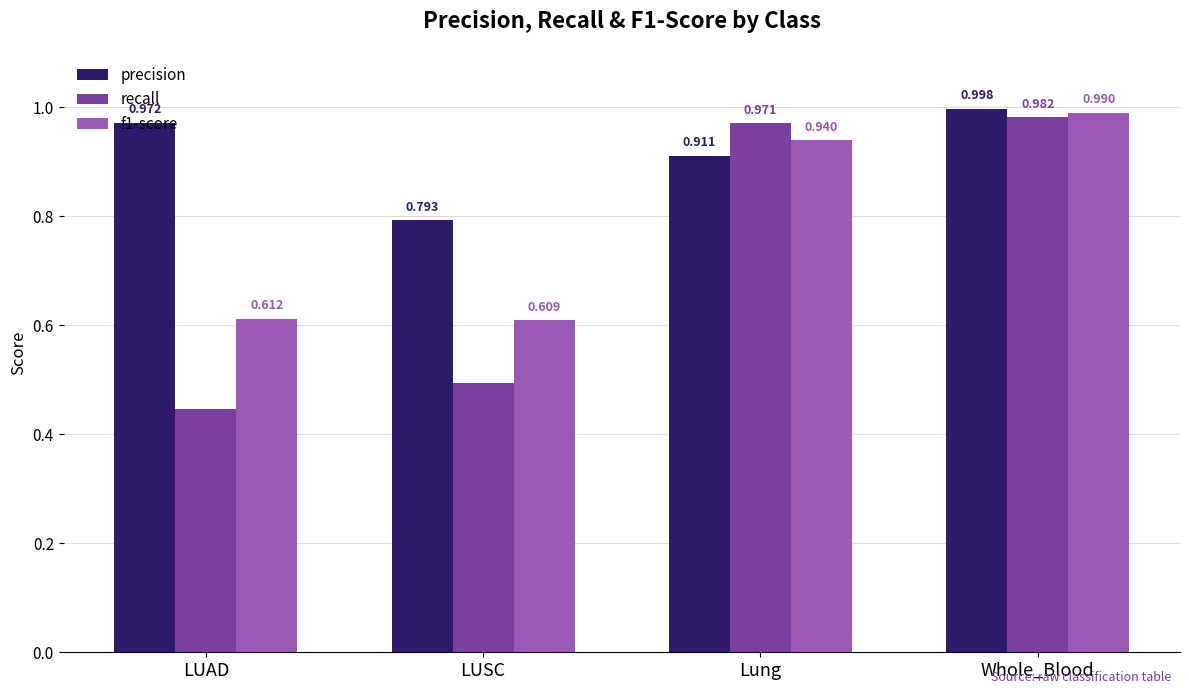

List the labels in order of recall value, smallest first.

LUAD, LUSC, Lung, Whole_Blood